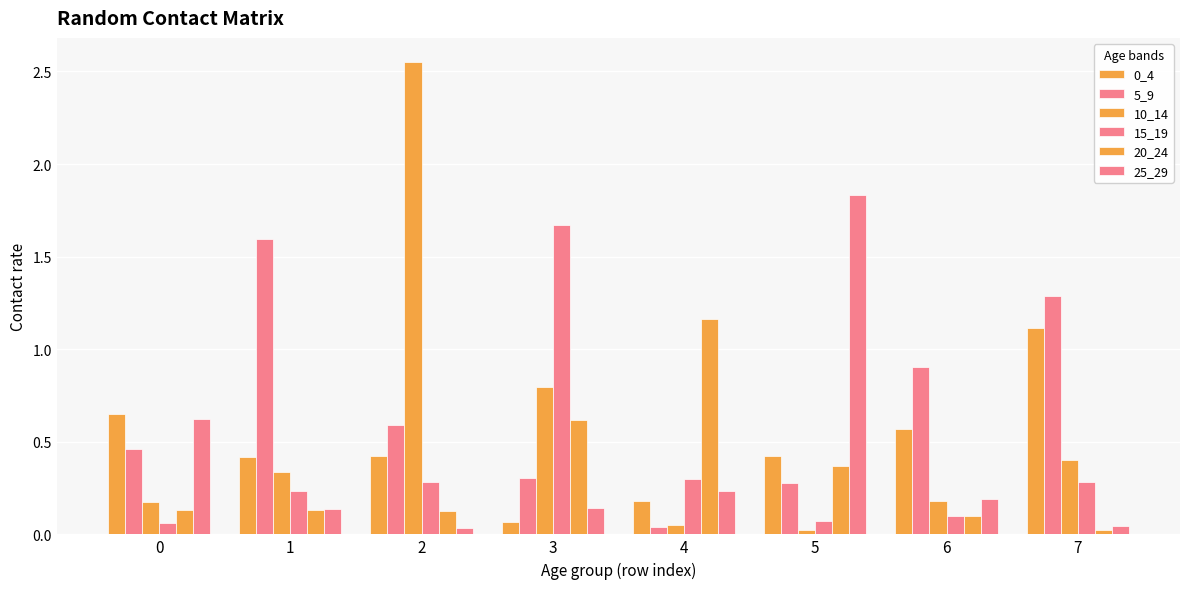

At how many categories does at least one series exceed 2?

1